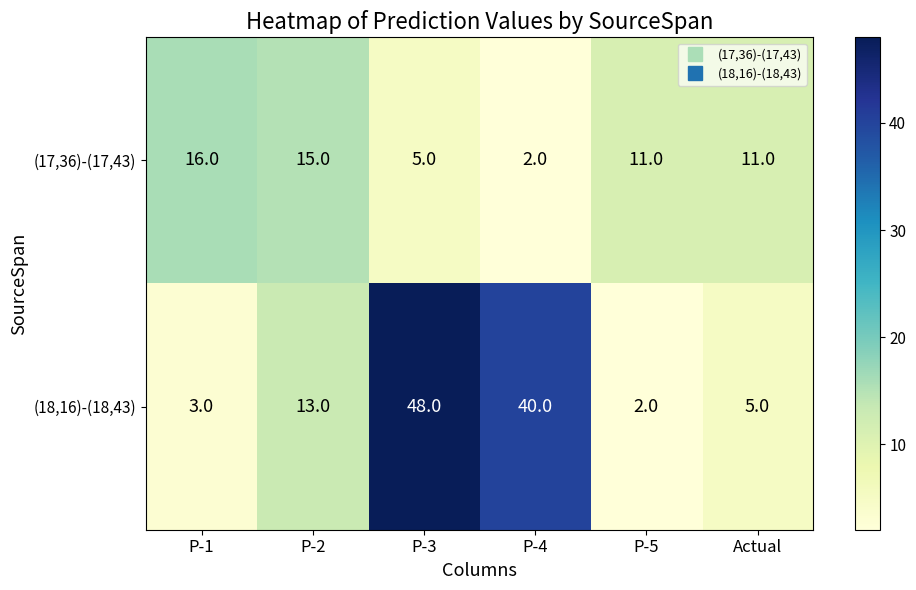

Is the value of (18,16)-(18,43) at P-3 greater than the value of (17,36)-(17,43) at P-5?

Yes